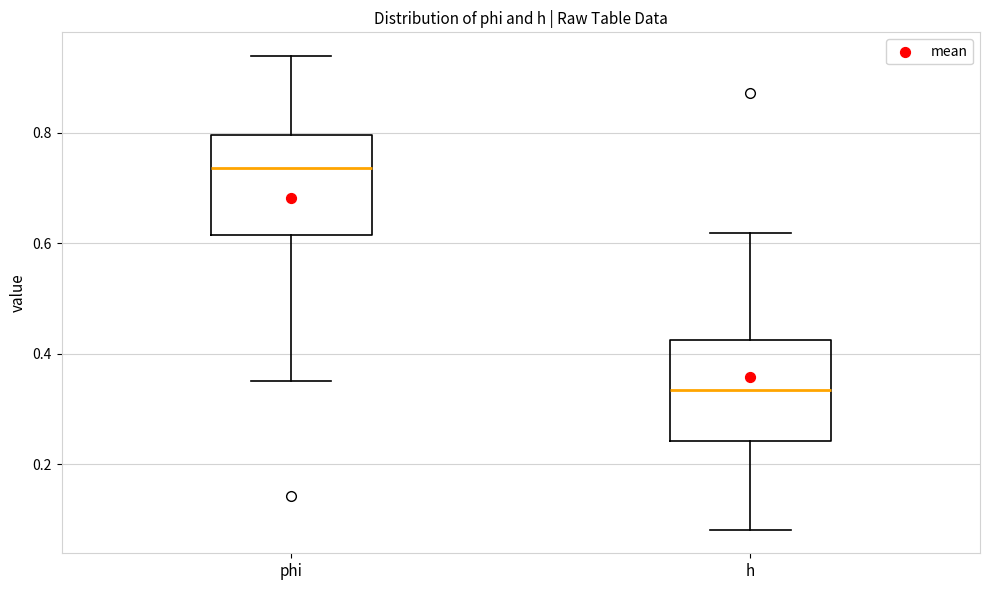

Where does the upper whisker of the box for h end on the y-axis? The values are not printed on the chart, so give them approximately, as read against the axis.

0.62